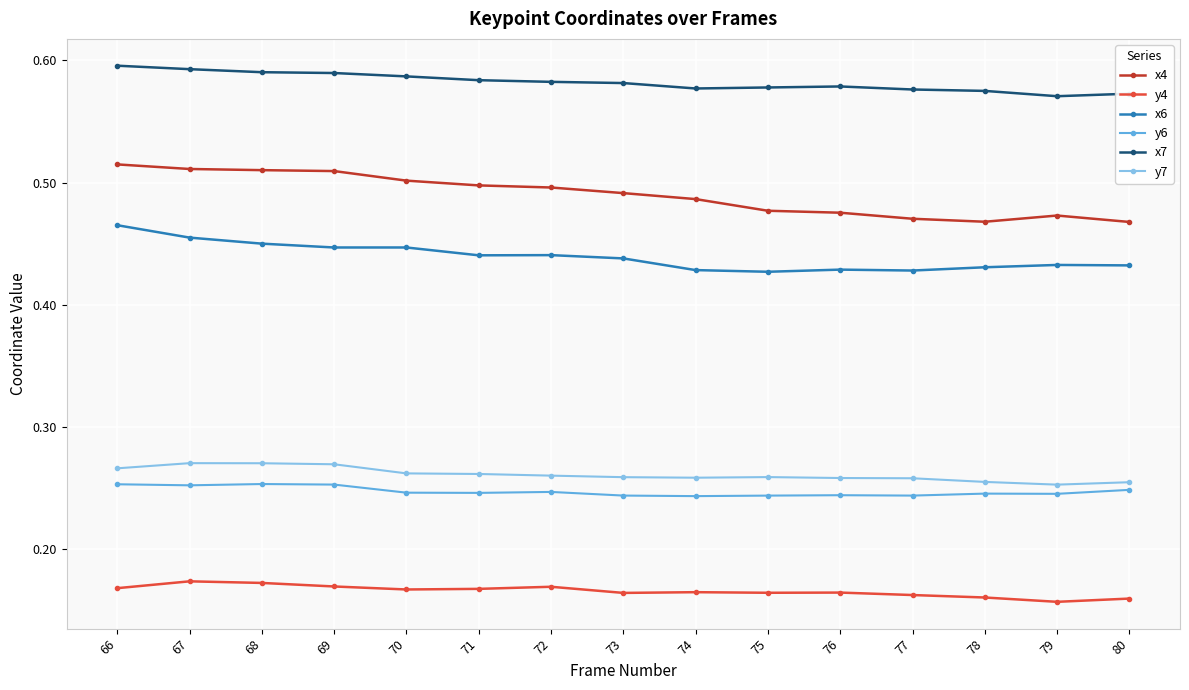

The y7 series shows 0.1 at 69. True or false?

False